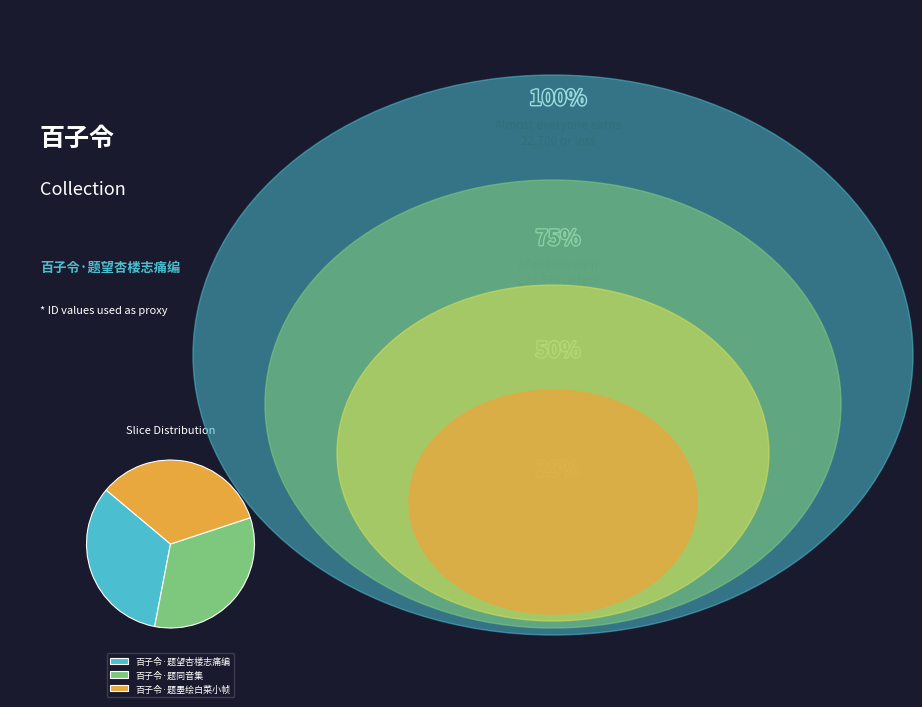

Do 百子令·题同音集 and 百子令·题望杏楼志痛编 together represent more than half of the pie?

Yes